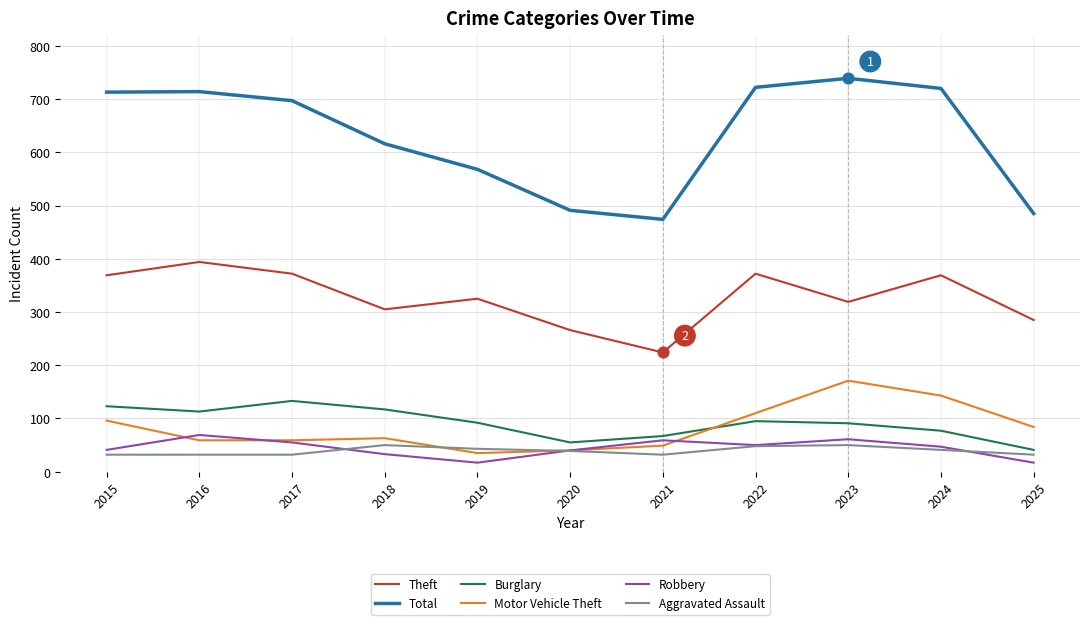

What are all the series names shown in the legend?

Theft, Total, Burglary, Motor Vehicle Theft, Robbery, Aggravated Assault